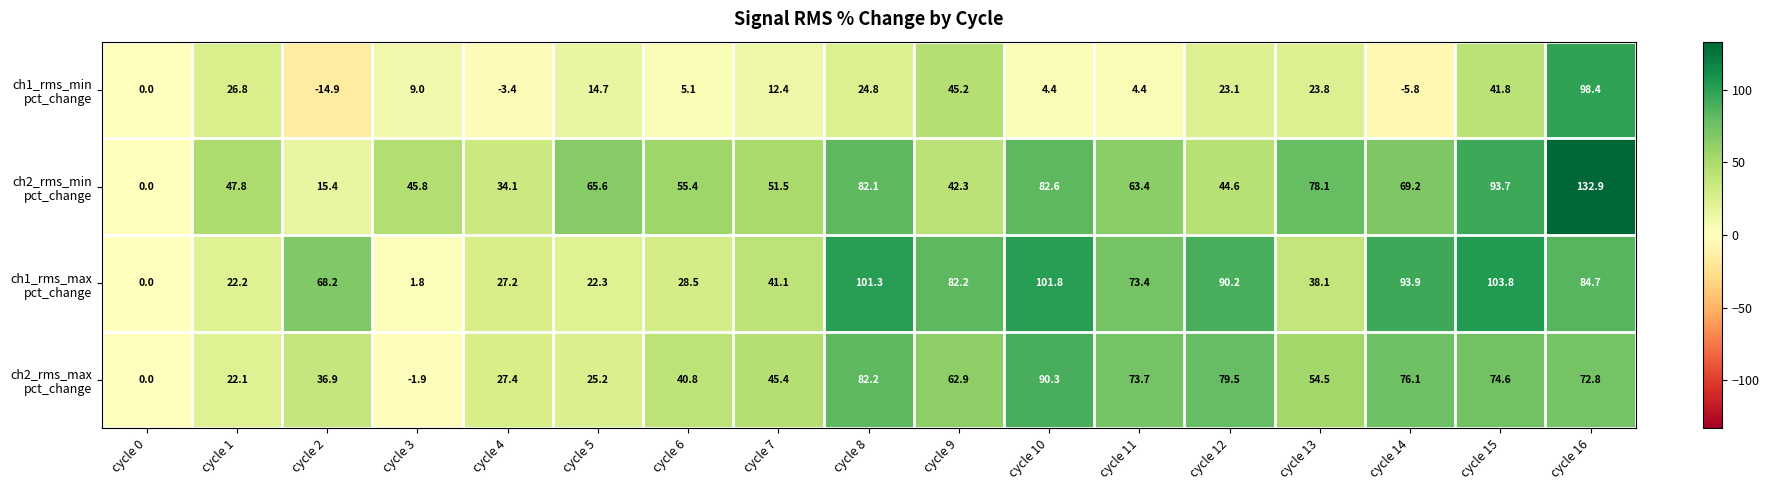

Which label corresponds to the smallest value in the chart?

cycle 2